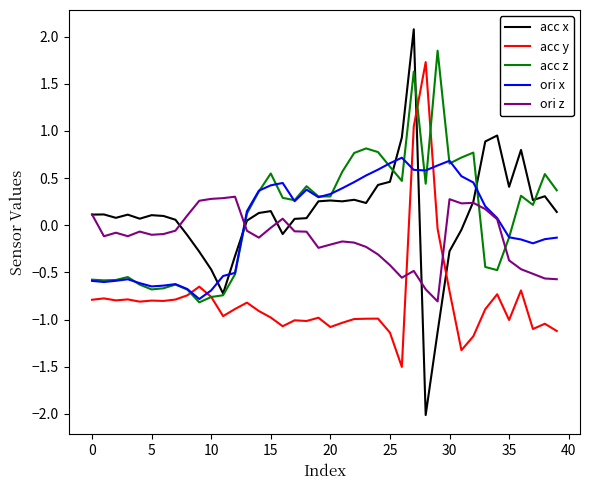

What are all the series names shown in the legend?

acc x, acc y, acc z, ori x, ori z